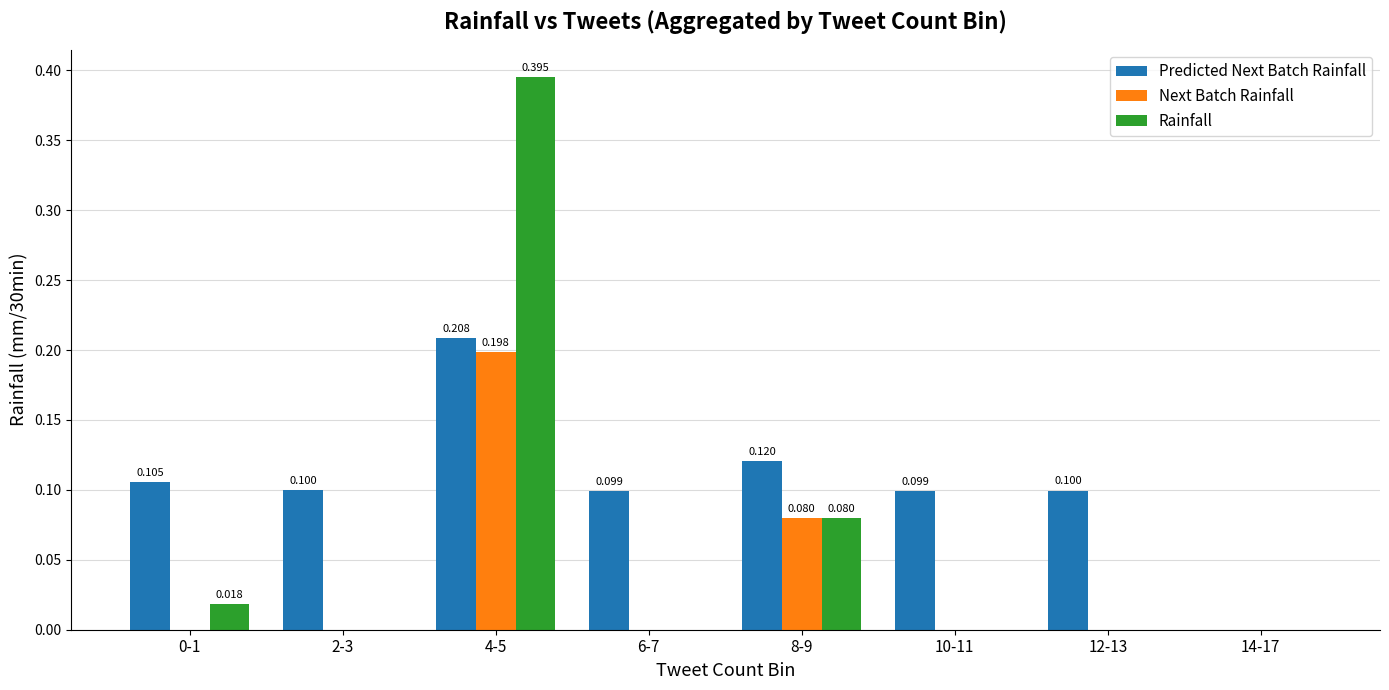

At which category is the sum across all series the highest?

4-5